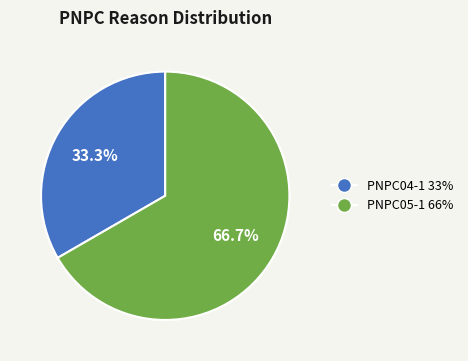

To the nearest percent, what is the difference between the largest and smallest slice percentages?

33%